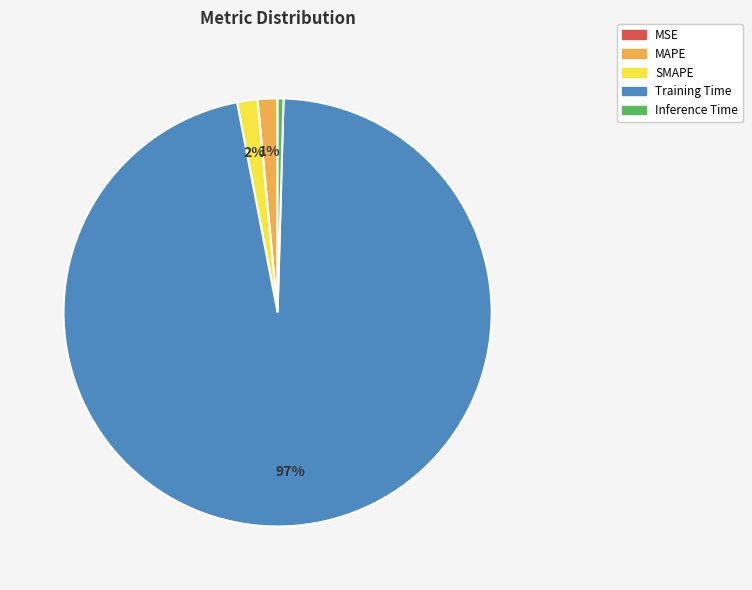

To the nearest percent, what is the difference between the largest and smallest slice percentages?

97%